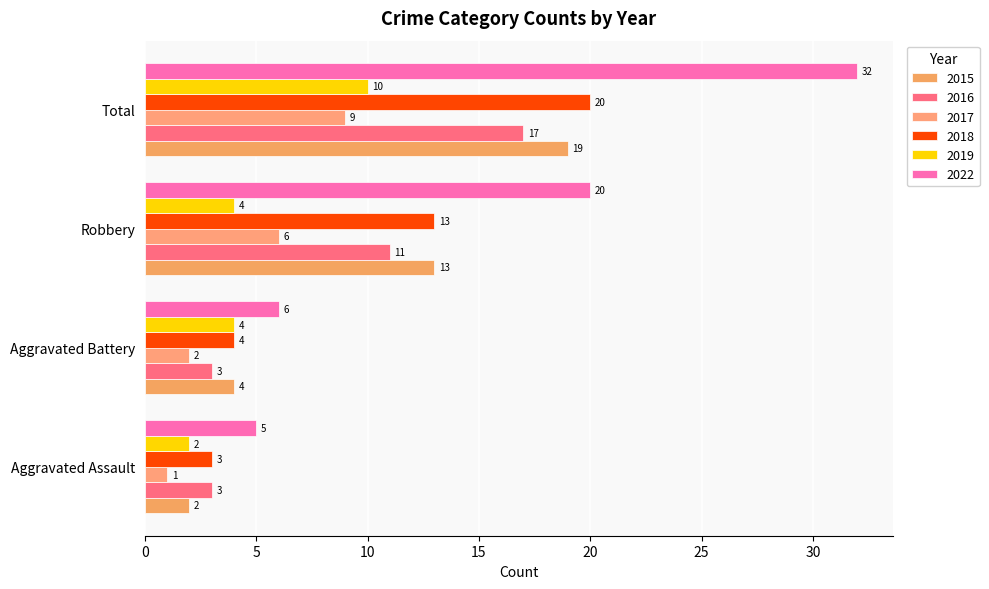

What position from the left is Total?

4